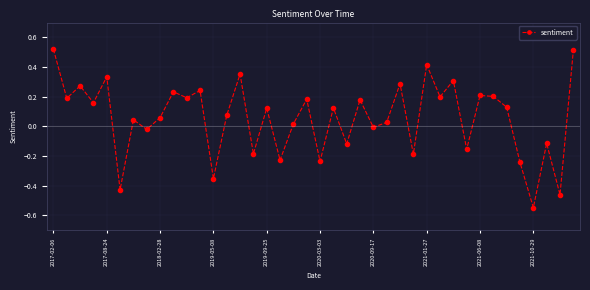

What is the difference between the second highest and minimum values?

1.1